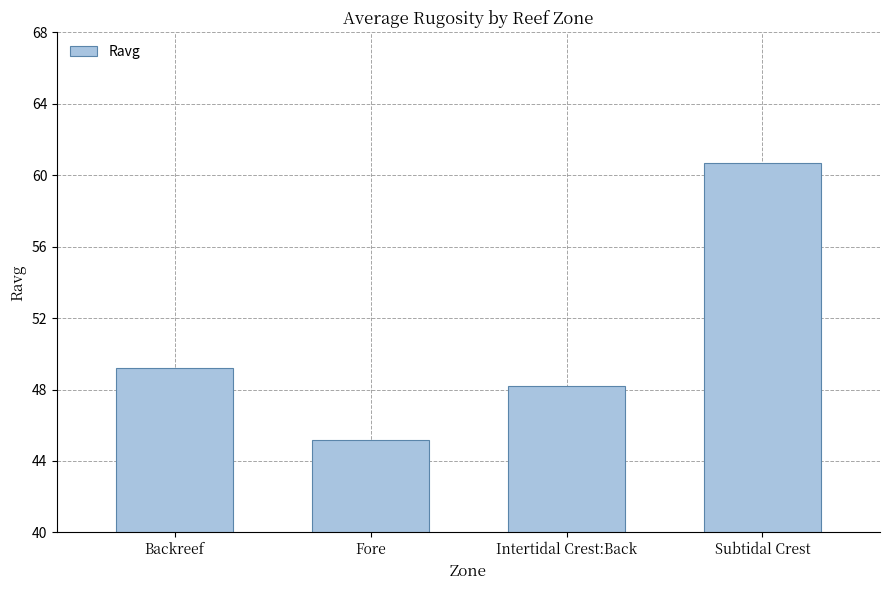

List the labels in order of value, largest first.

Subtidal Crest, Backreef, Intertidal Crest:Back, Fore